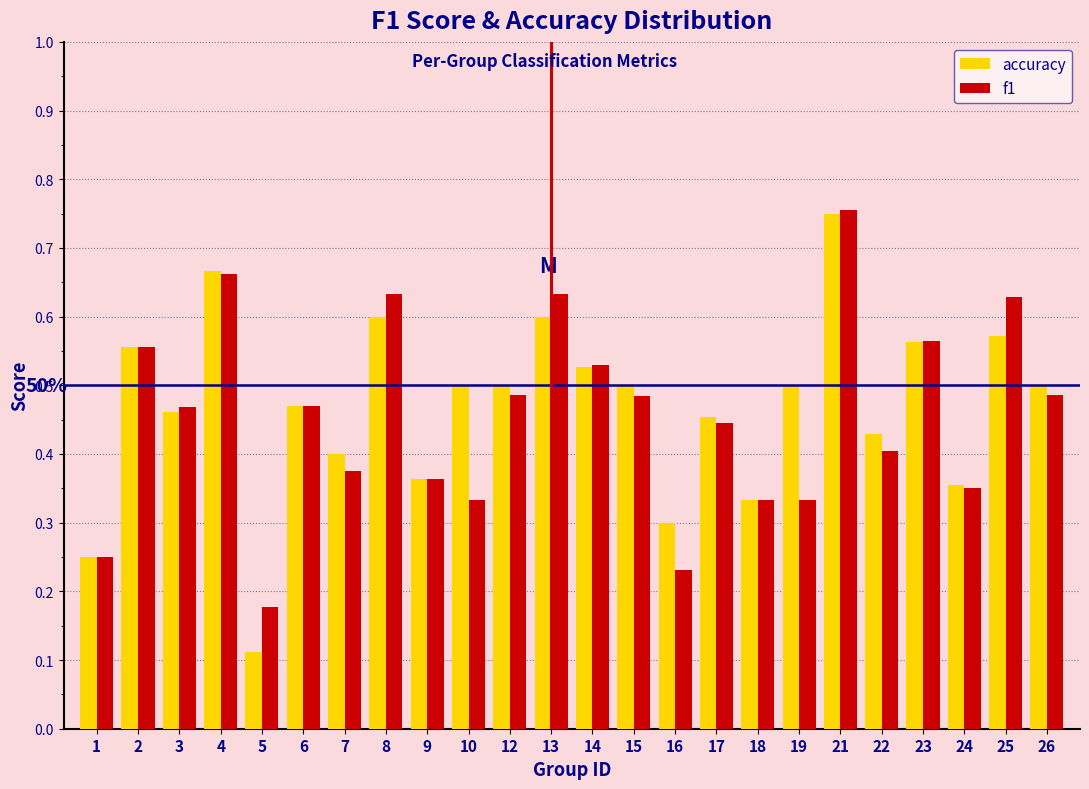

Which category has the highest value across all series?

21